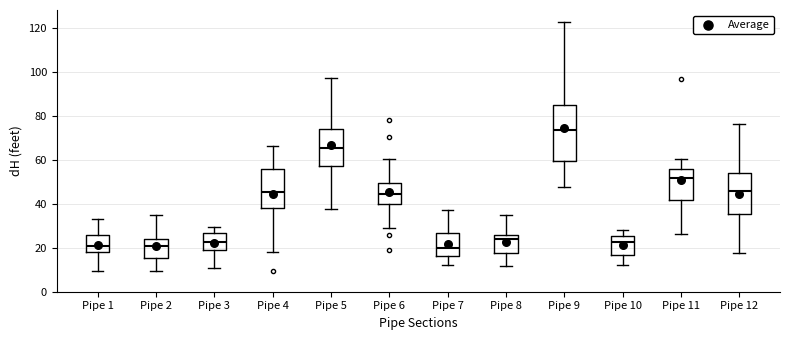

Reading left to right, transcribe this box plot: for each box, give where its median line is, the range the box spans, and where its two whiskers end, as read against the y-axis. The values are not printed on the chart, so give them approximately, as read against the axis.

Pipe 1: median 20, box 18 to 26, whiskers 10 to 34
Pipe 2: median 20, box 16 to 24, whiskers 10 to 36
Pipe 3: median 22, box 20 to 26, whiskers 10 to 30
Pipe 4: median 46, box 38 to 56, whiskers 18 to 66
Pipe 5: median 66, box 58 to 74, whiskers 38 to 98
Pipe 6: median 44, box 40 to 50, whiskers 30 to 60
Pipe 7: median 20, box 16 to 26, whiskers 12 to 38
Pipe 8: median 24, box 18 to 26, whiskers 12 to 36
Pipe 9: median 74, box 60 to 84, whiskers 48 to 122
Pipe 10: median 22, box 16 to 26, whiskers 12 to 28
Pipe 11: median 52, box 42 to 56, whiskers 26 to 60
Pipe 12: median 46, box 36 to 54, whiskers 18 to 76